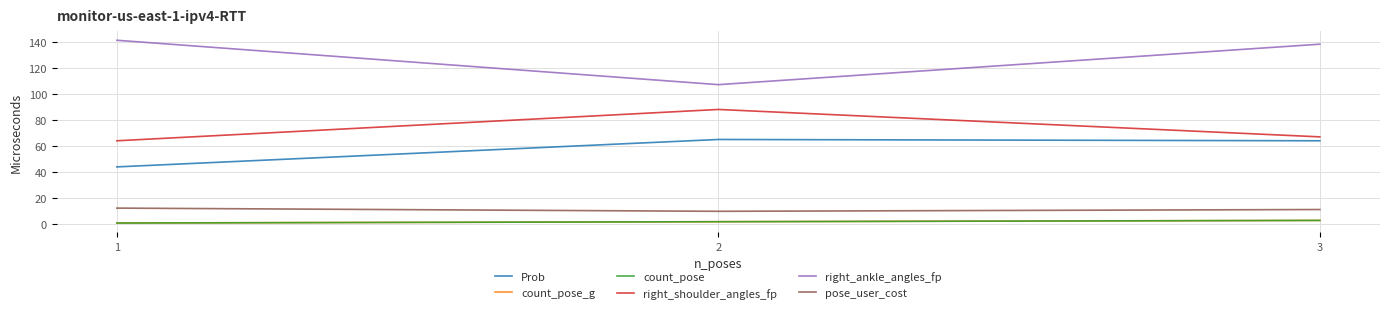

What is the average value of the Prob series?

57.7